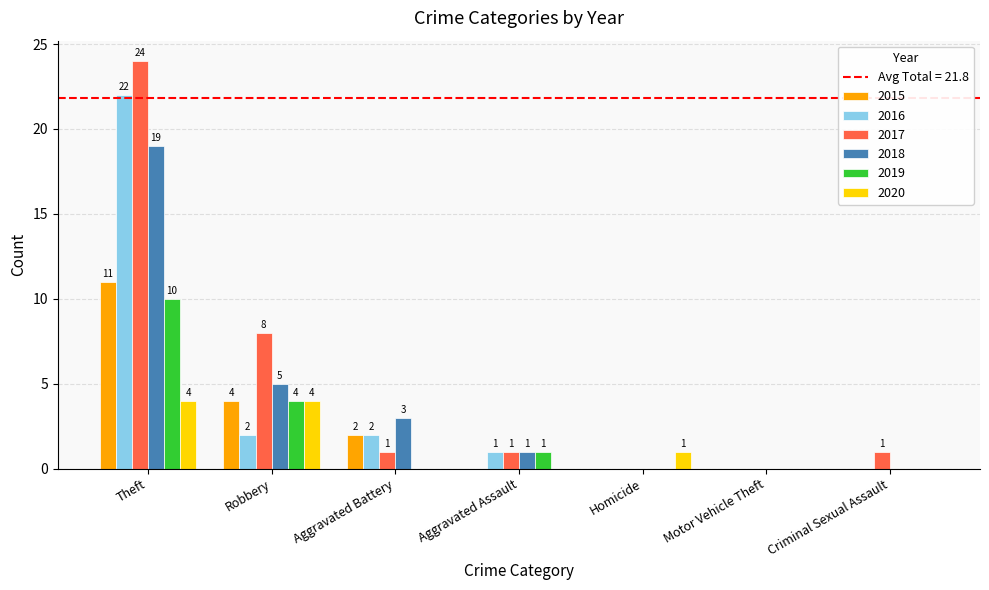

Which series has the largest total across all categories?

2017